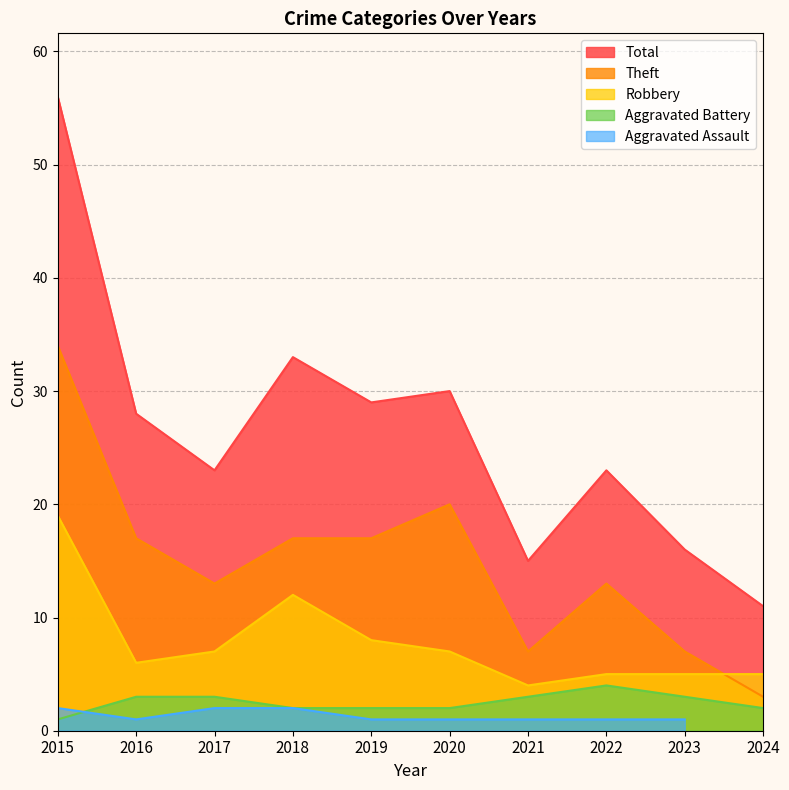

True or false: Total and Theft intersect in this chart.

False